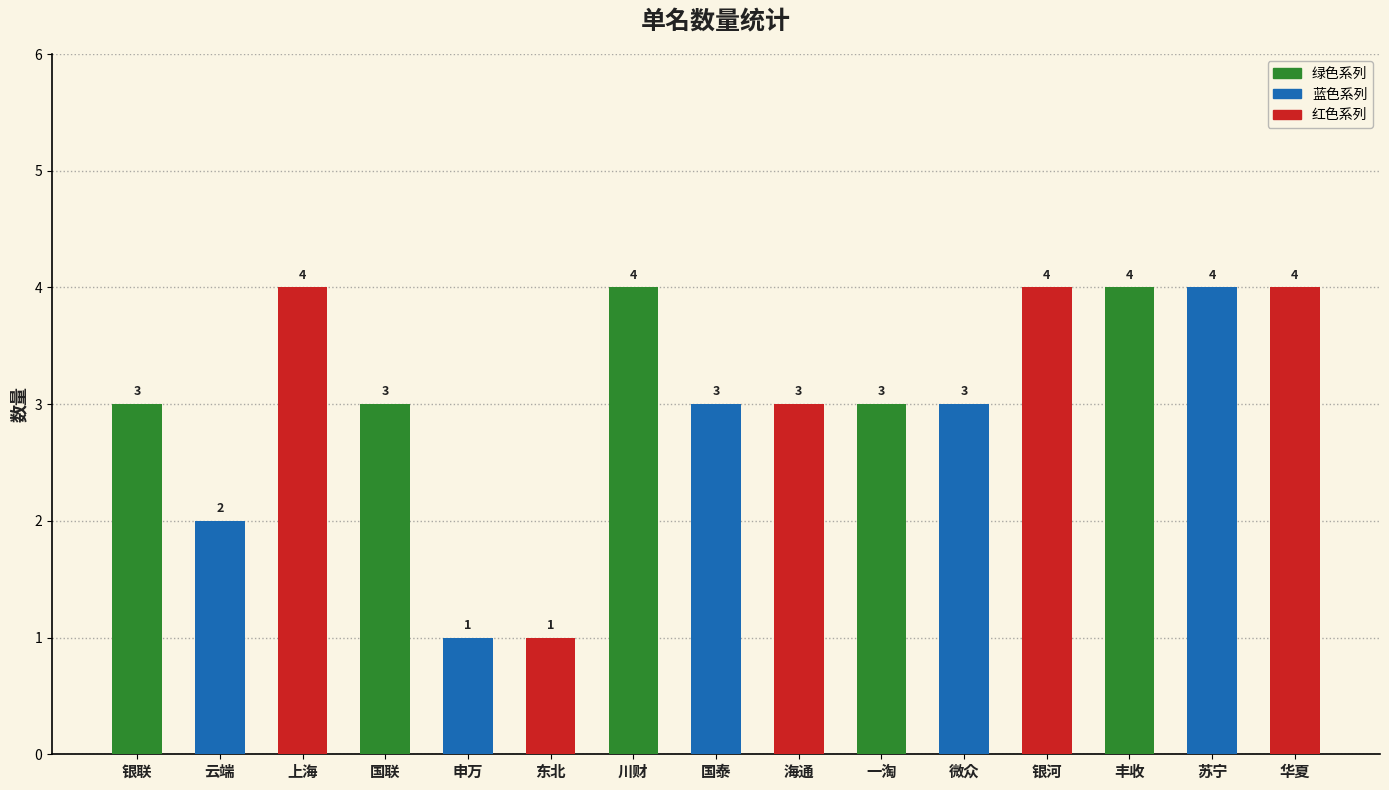

What value does the data have at 丰收?

4